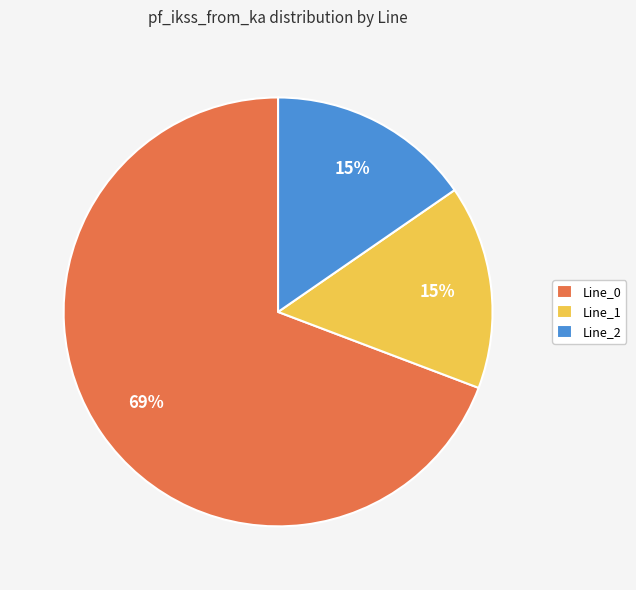

Does Line_0 represent more than half of the total?

Yes